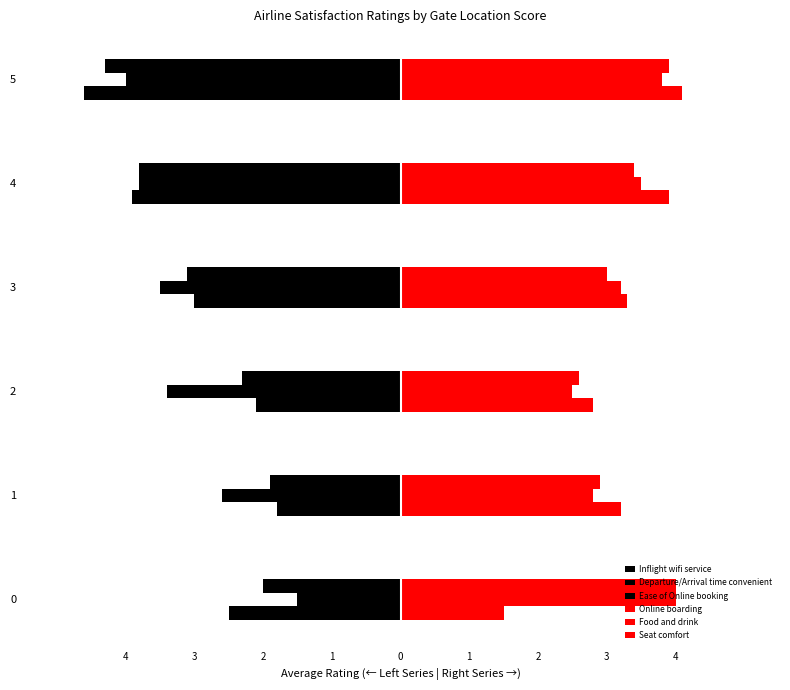

The Inflight wifi service series shows -6.8 at 0. True or false?

False